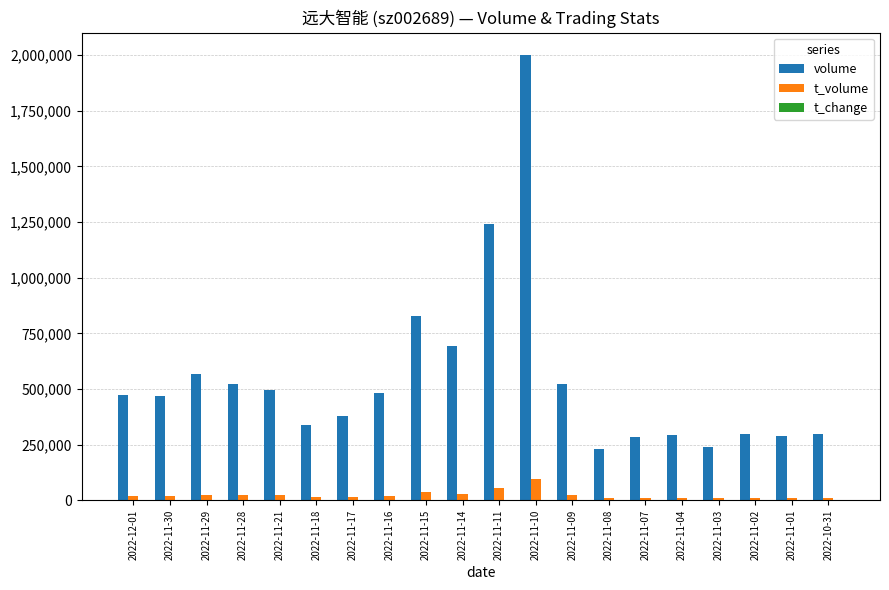

What is the maximum value for t_volume?

96195.0